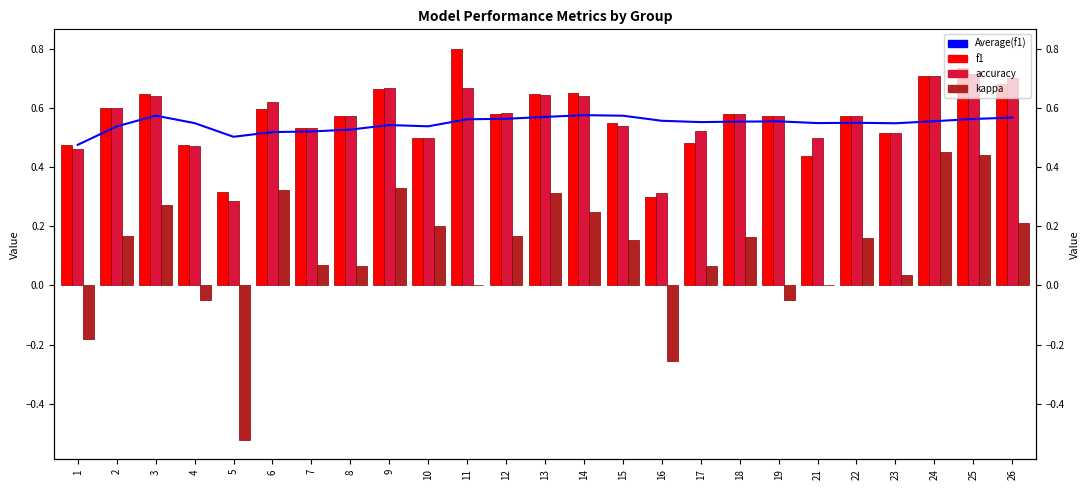

What is the maximum value for accuracy?

0.7